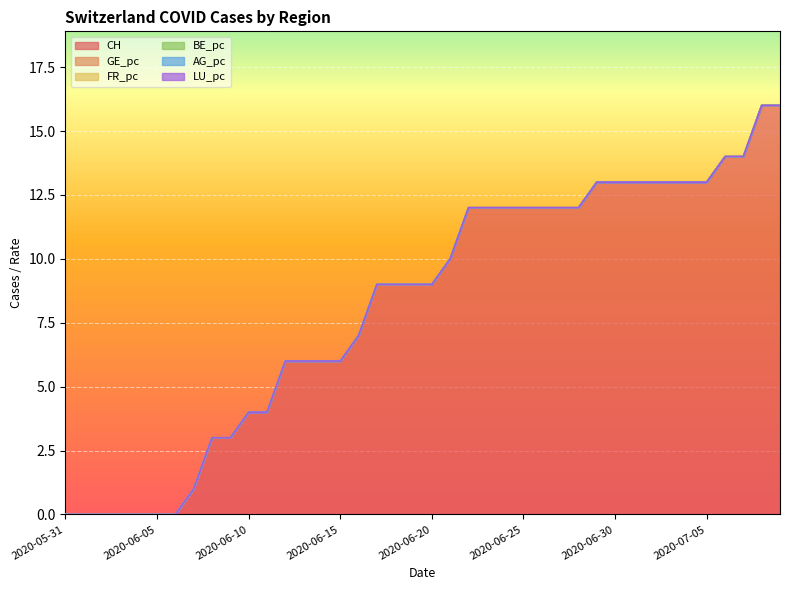

True or false: GE_pc has more than 1 interior local peaks.

False